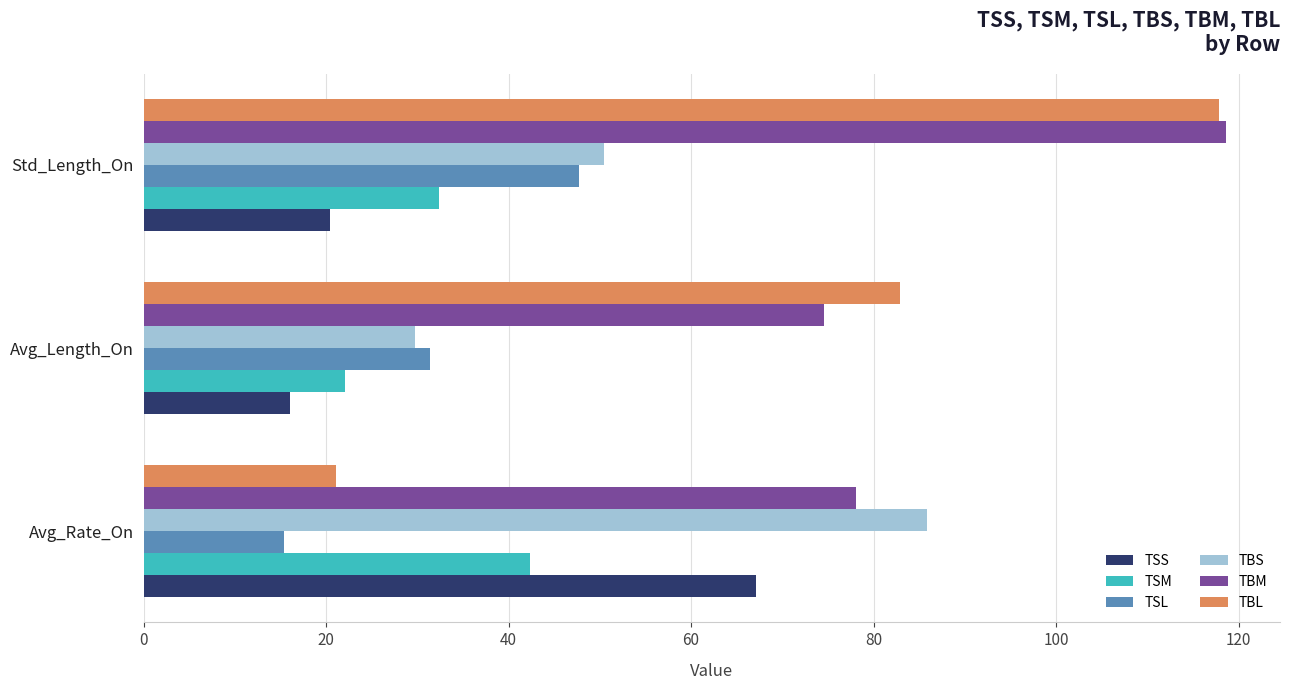

What is the sum of the TSL values at Std_Length_On and Avg_Rate_On?

63.2